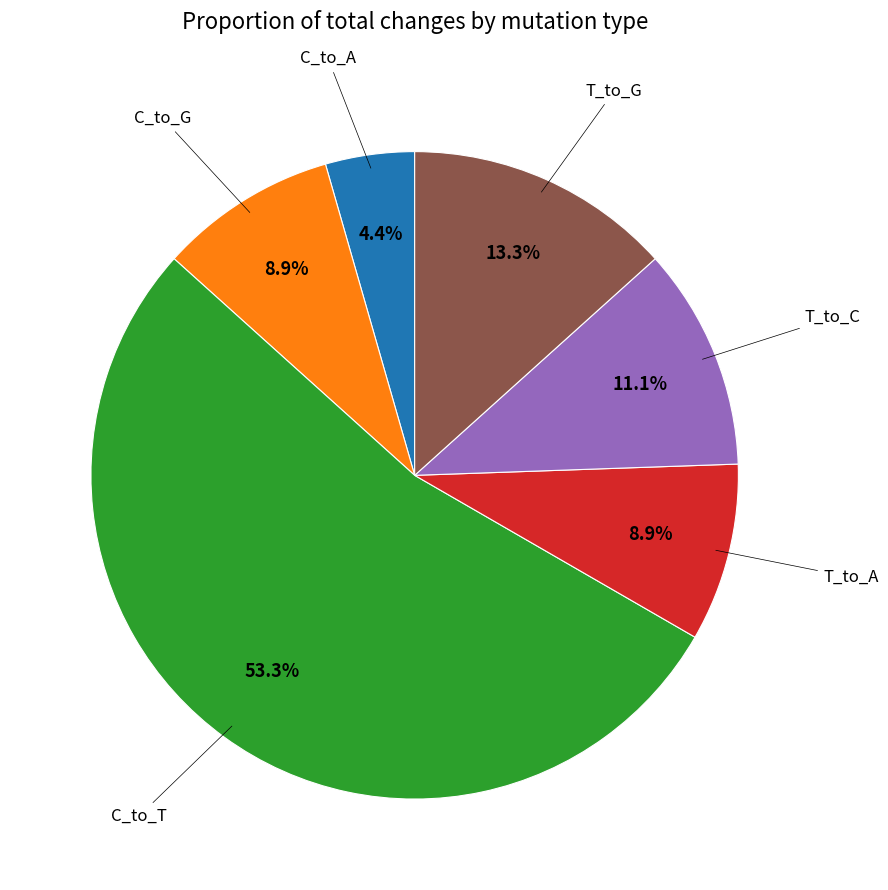

Does any single category account for the majority?

Yes